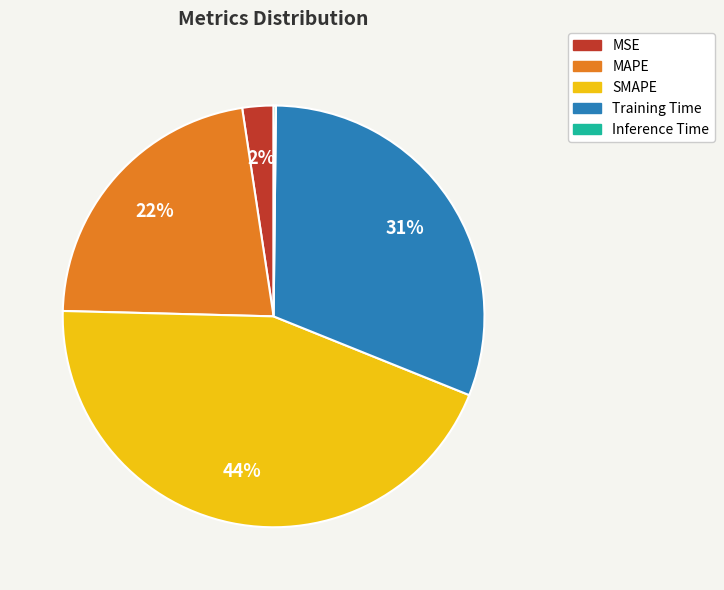

Do SMAPE and MAPE together represent more than half of the pie?

Yes